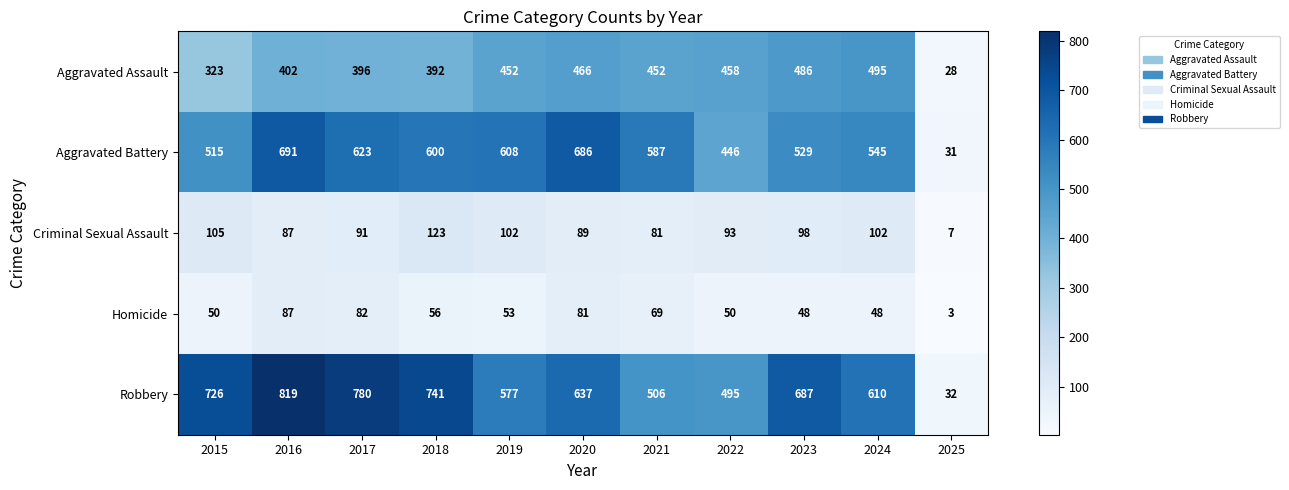

At which category is the sum across all series the highest?

2016